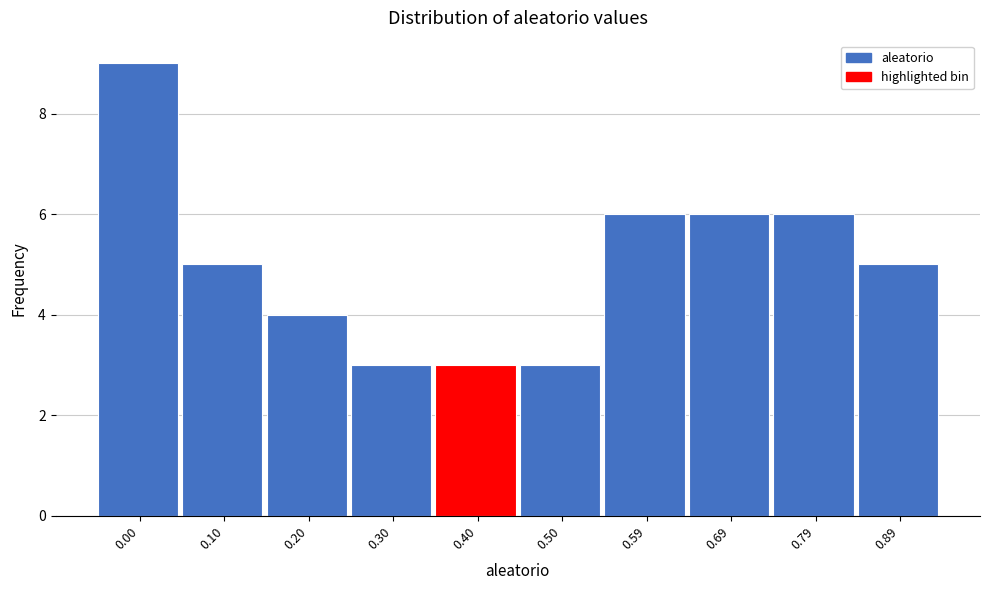

Reading left to right, list all the values displayed in this chart.

9	5	4	3	3	3	6	6	6	5